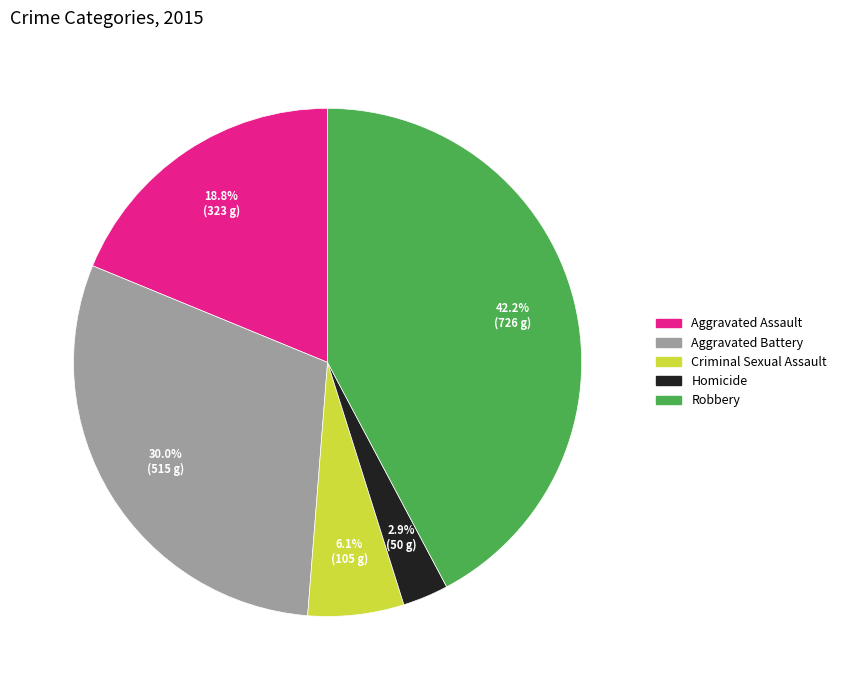

What is the smallest slice in the pie chart?

Homicide